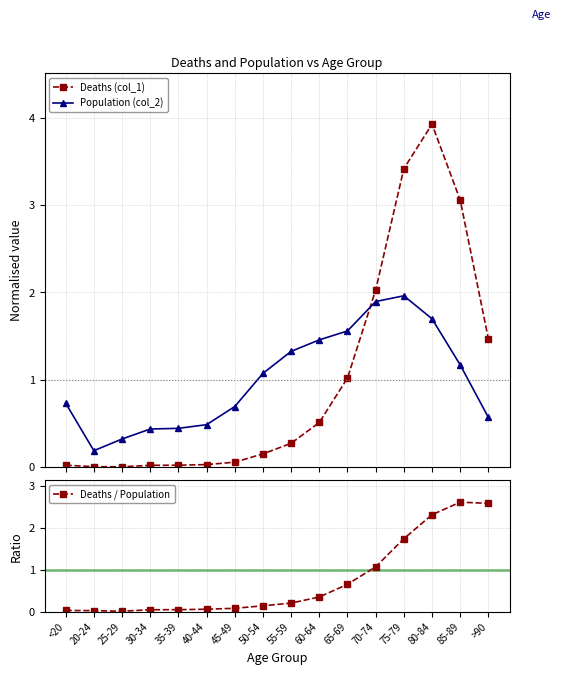

True or false: Deaths / Population has more than 2 points higher than both neighbors.

False